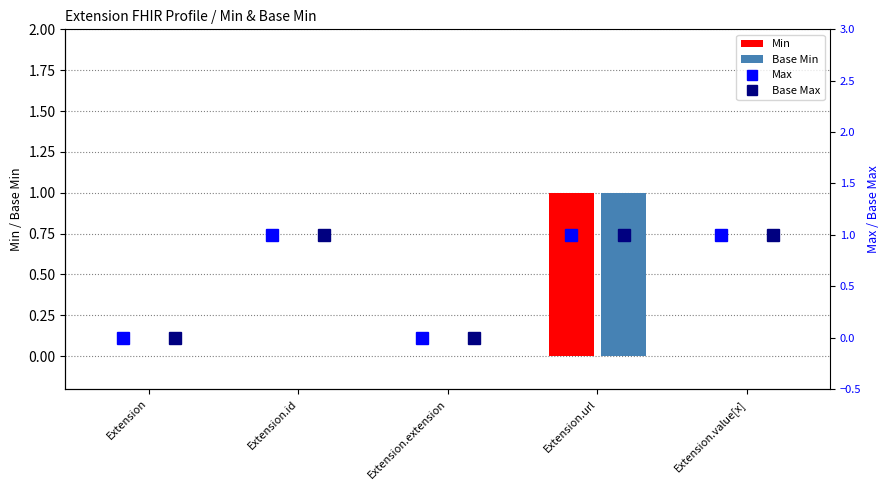

What is the maximum value shown in the chart?

1